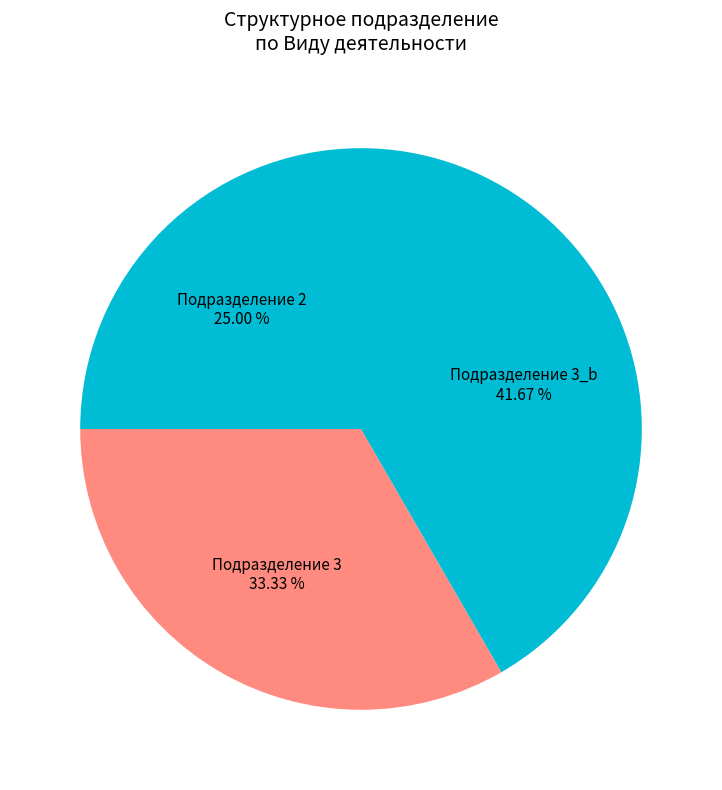

Rank the categories by value from highest to lowest.

Подразделение 3_b, Подразделение 3, Подразделение 2